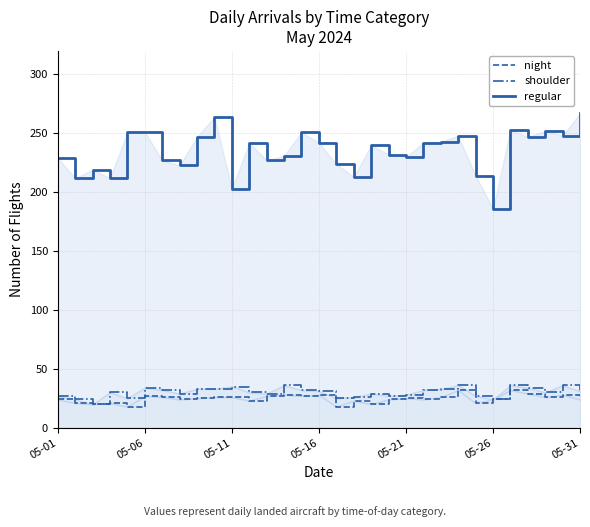

True or false: regular has more than 0 interior local peaks.

True